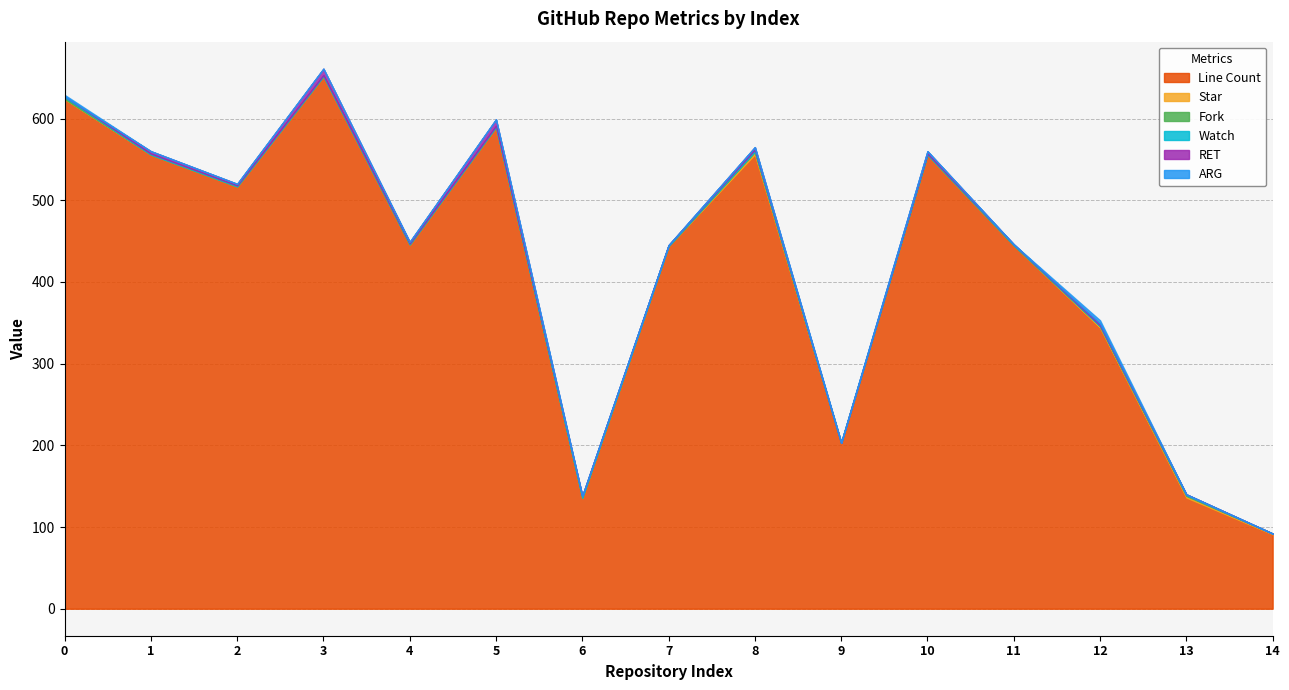

In Fork, how many points are higher than both neighbors (excluding endpoints)?

2